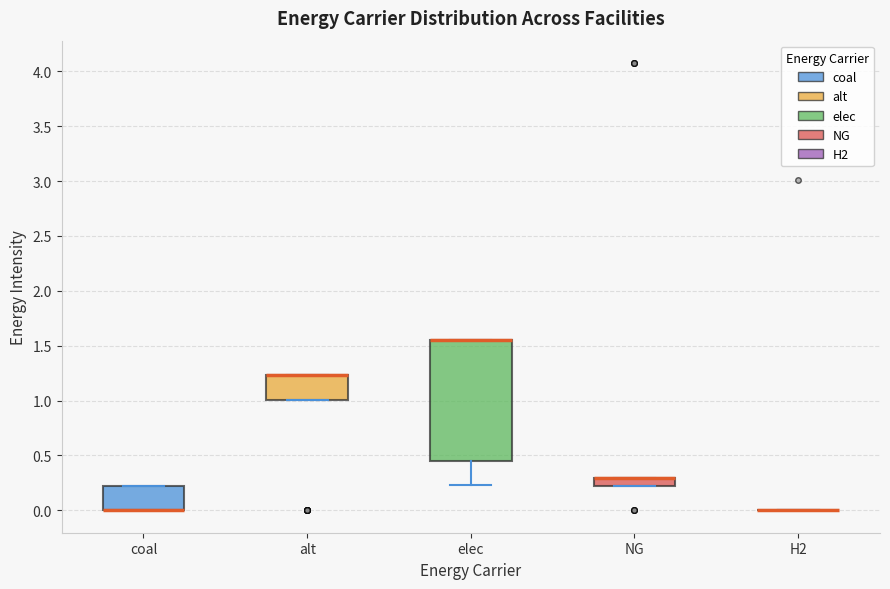

Where is the upper edge of the box for elec on the y-axis? The values are not printed on the chart, so give them approximately, as read against the axis.

1.55